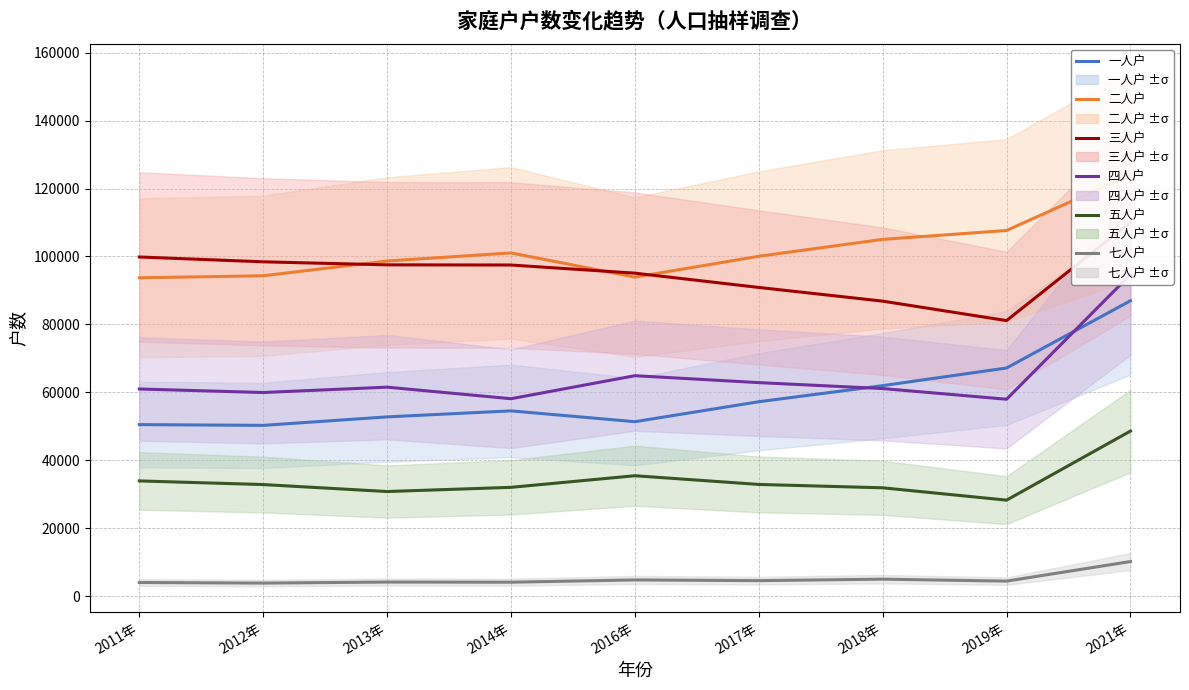

True or false: 五人户 has a value of 30776 at 2013年.

True